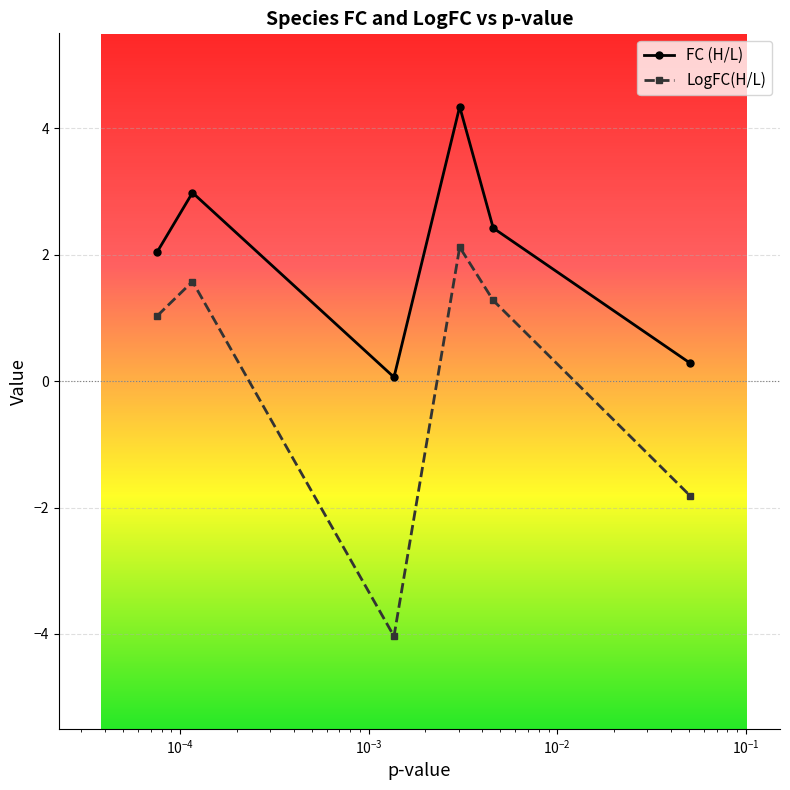

What is the average value of the FC (H/L) series?

2.0